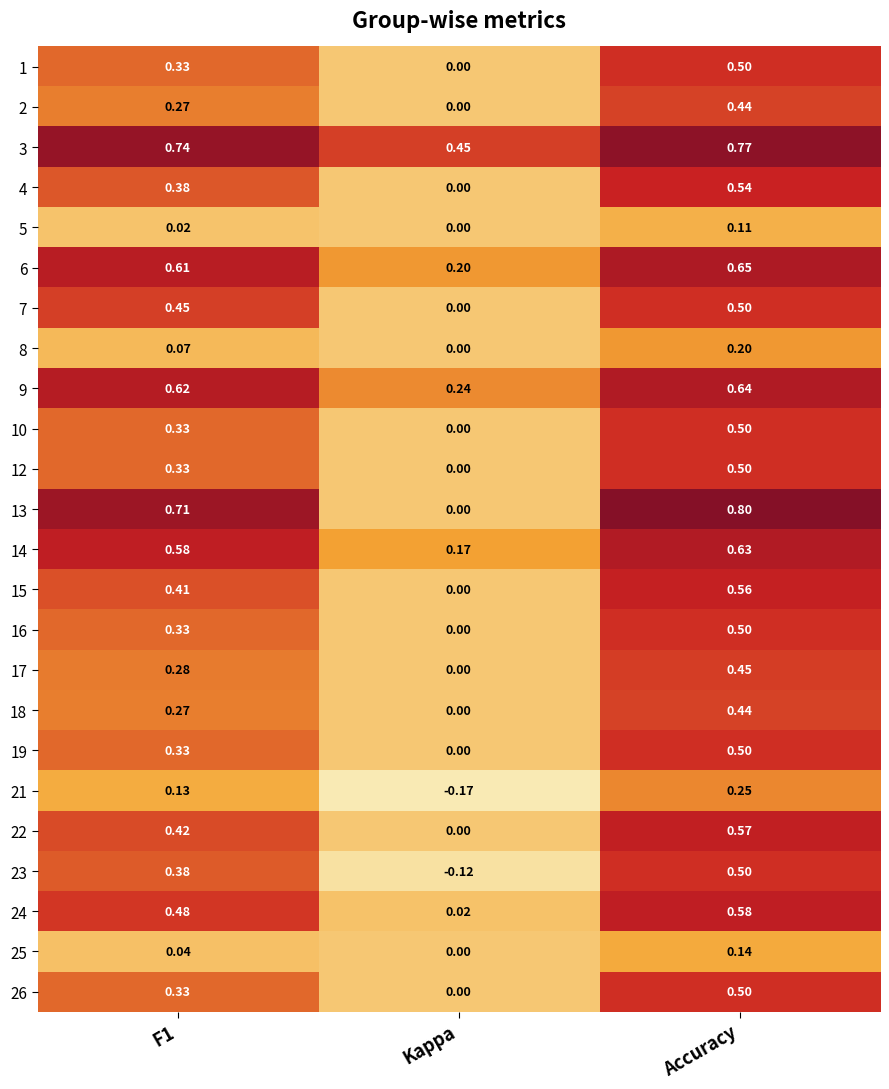

At which category does the chart reach its minimum across all series?

Kappa